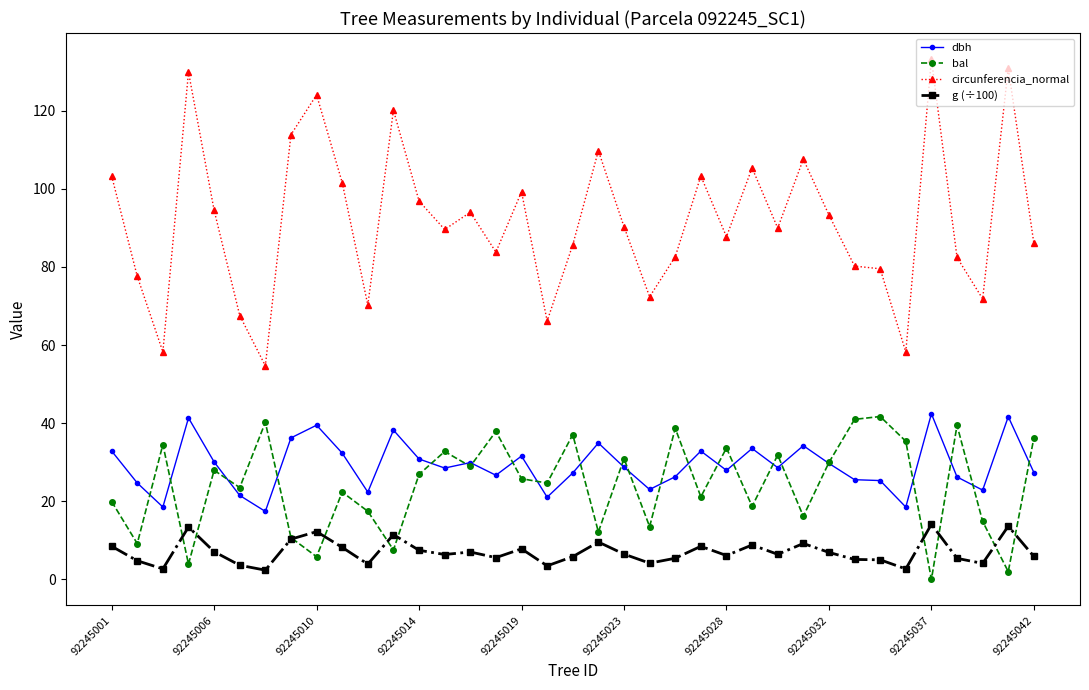

Which series has the largest range (max minus min)?

circunferencia_normal